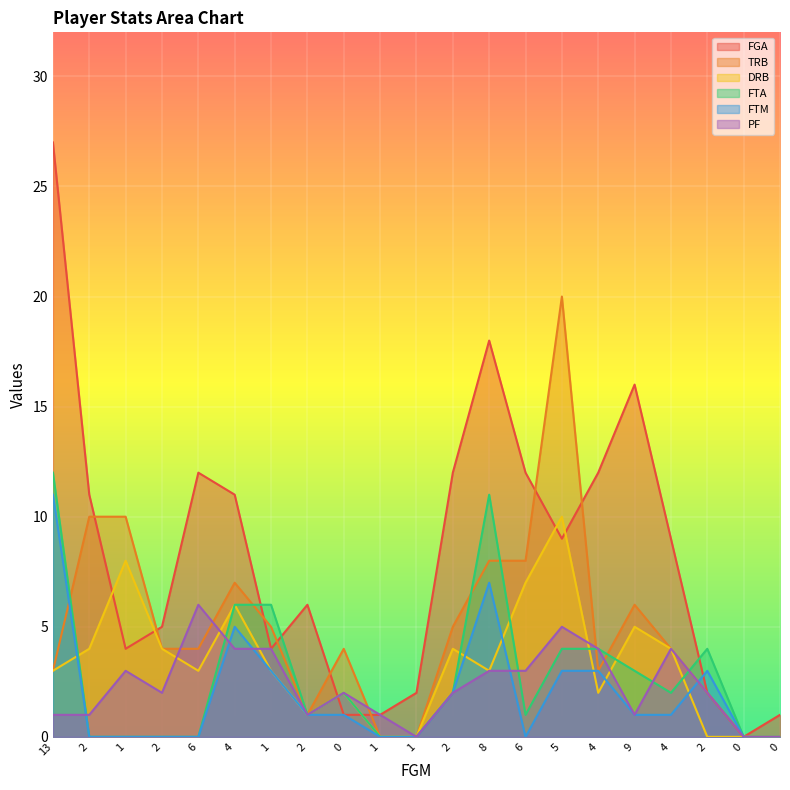

What is the spread (max minus min) of values at 2?

11